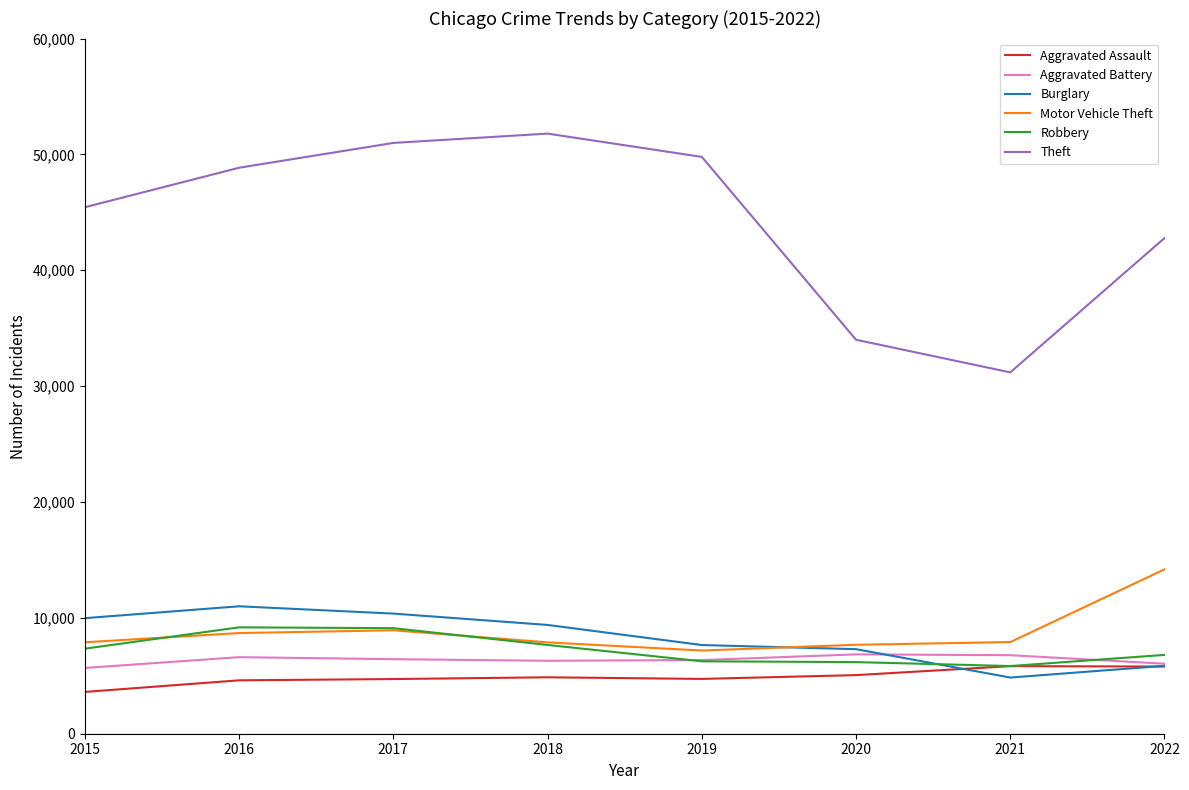

The Aggravated Battery series shows 6296 at 2018. True or false?

True